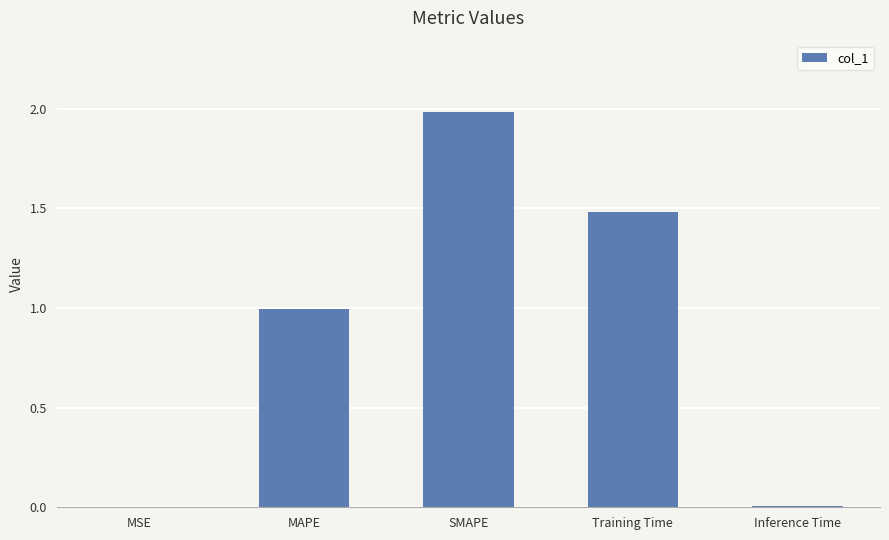

True or false: the data shows 0.6 at MAPE.

False